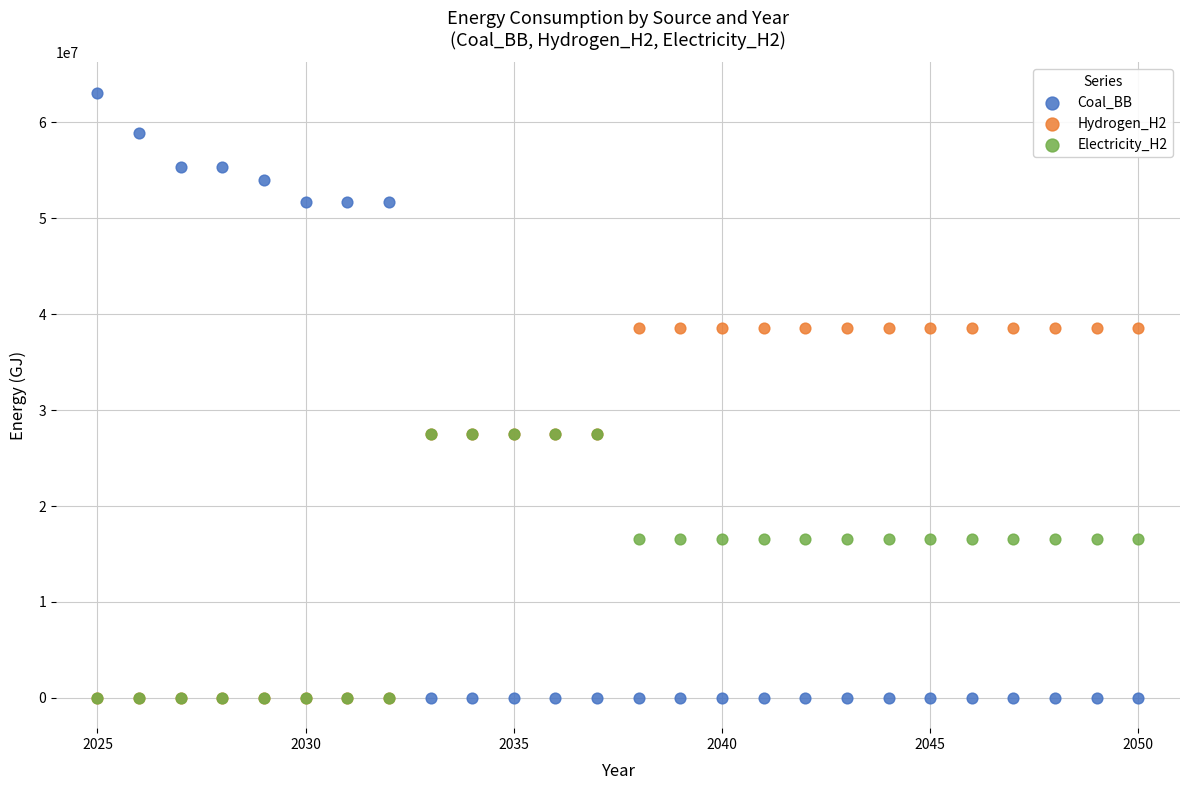

What are all the series names shown in the legend?

Coal_BB, Hydrogen_H2, Electricity_H2